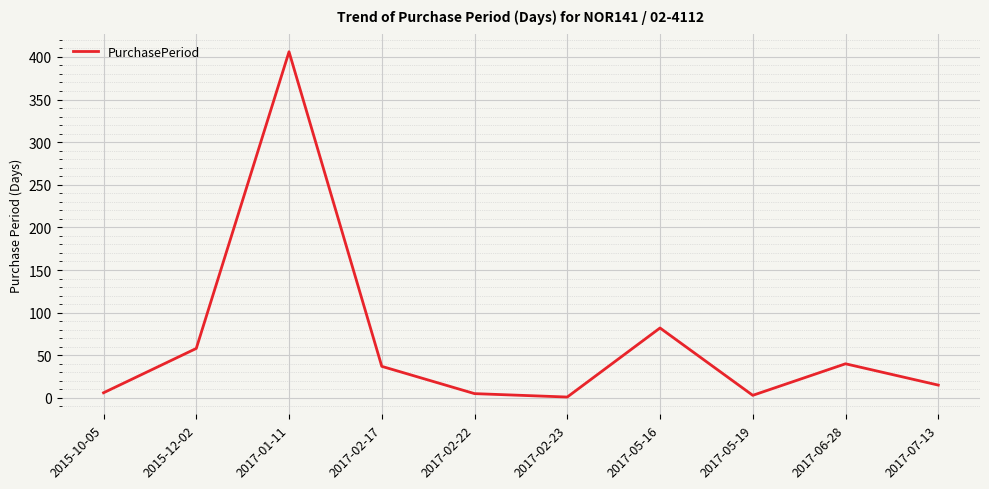

Is this an area chart (filled region under the line)?

No